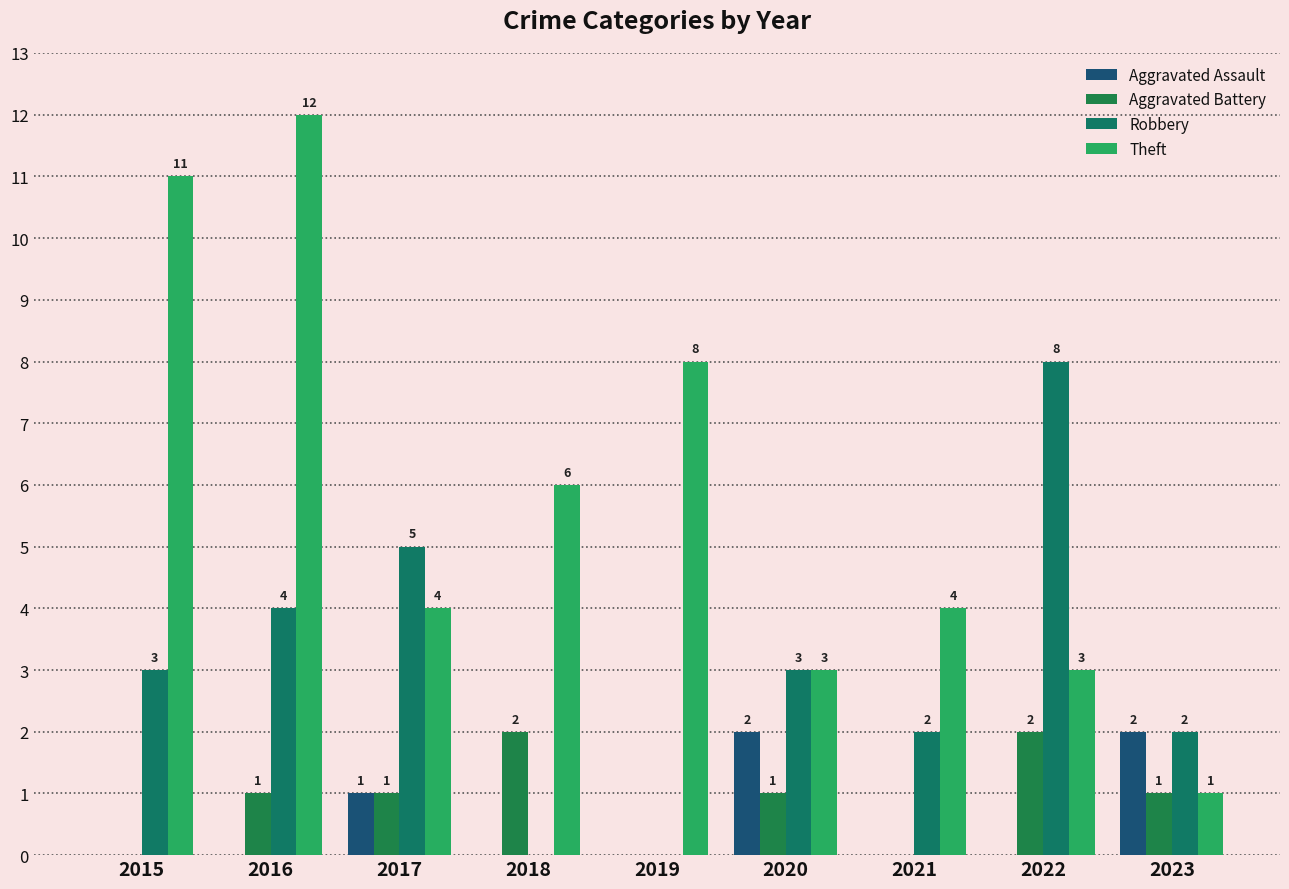

The value of Robbery at 2018 is 0. True or false?

True